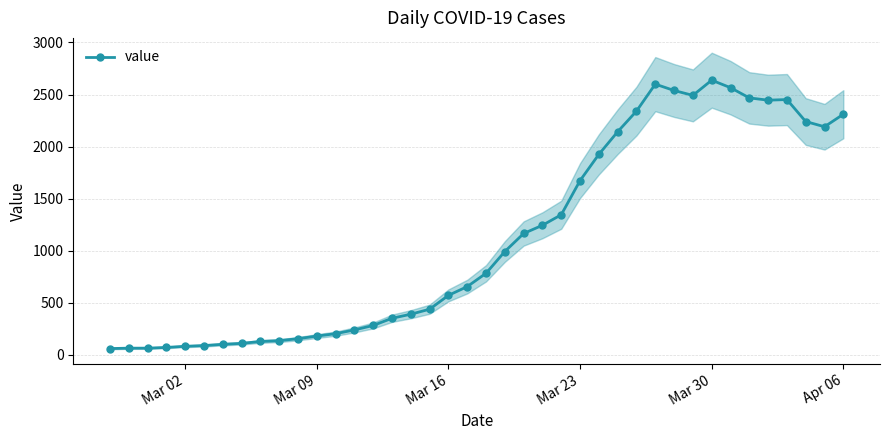

True or false: value has more than 1 interior local peaks.

True